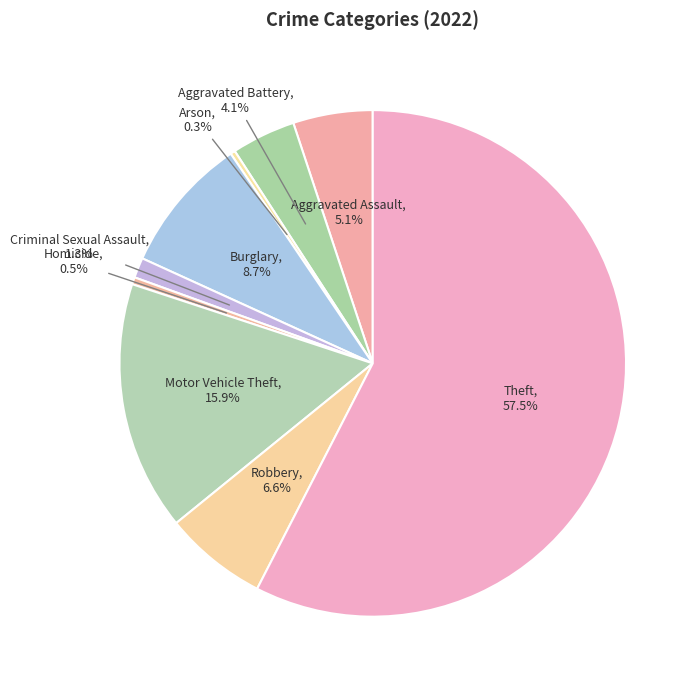

To the nearest percent, what is the difference between the largest and smallest slice percentages?

57%